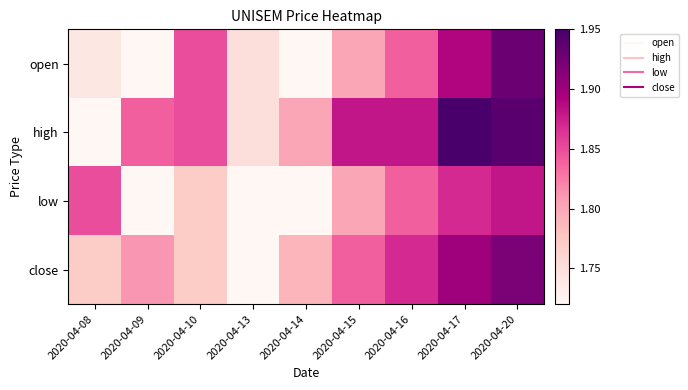

Which series changed the most between 2020-04-08 and 2020-04-09?

low